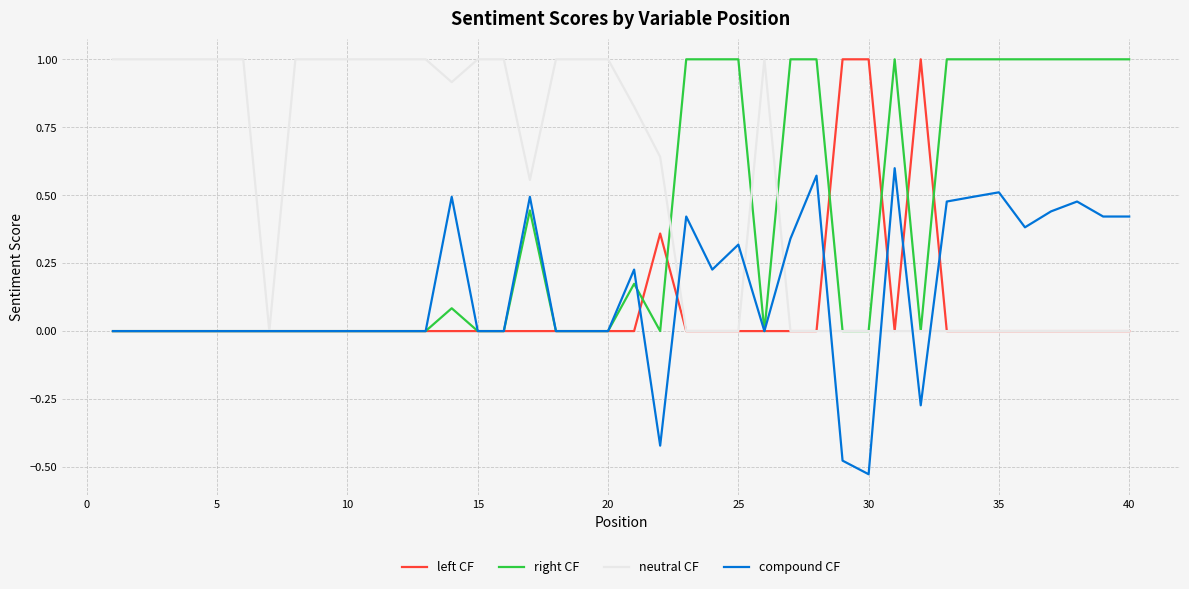

What is the sum of all right CF values?

14.7